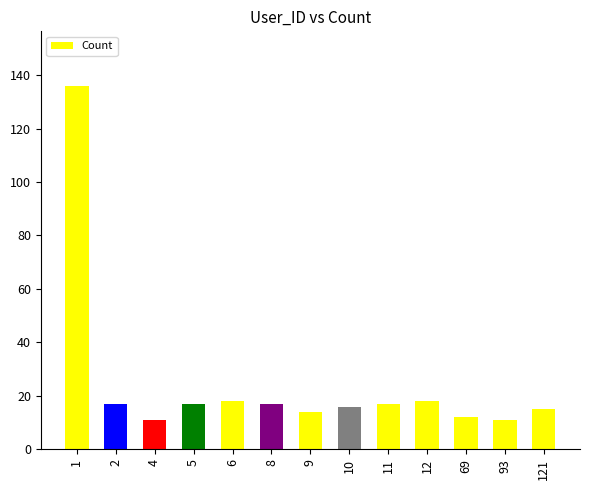

Approximately how many times larger is the value at 10 compared to 11?

0.9